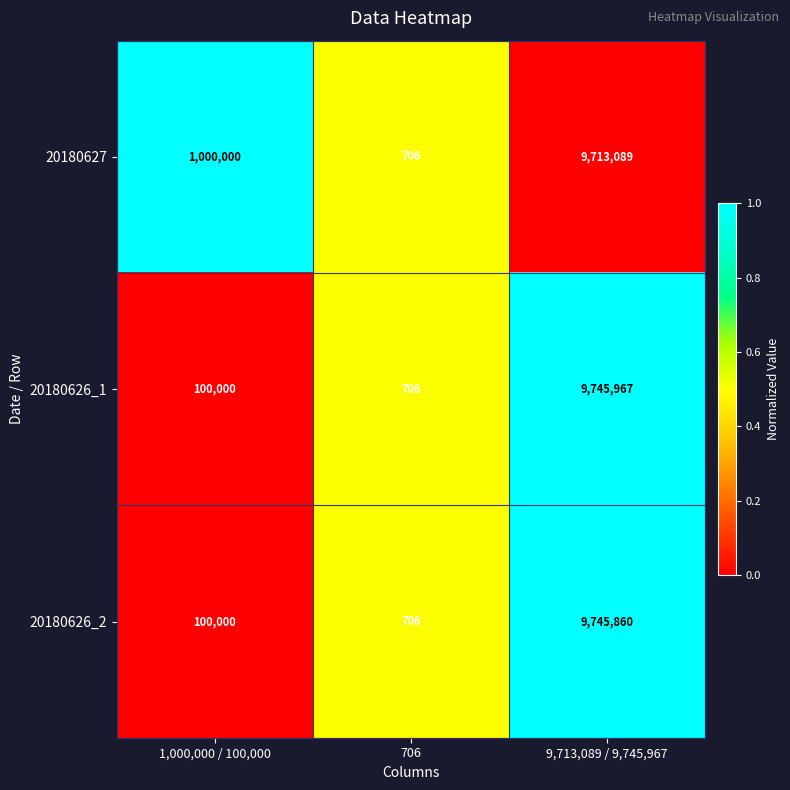

Reading left to right, transcribe all the data shown in this chart.

20180627: 1,000,000 / 100,000=1000000	706=706	9,713,089 / 9,745,967=9713089
20180626_1: 1,000,000 / 100,000=100000	706=706	9,713,089 / 9,745,967=9745967
20180626_2: 1,000,000 / 100,000=100000	706=706	9,713,089 / 9,745,967=9745860